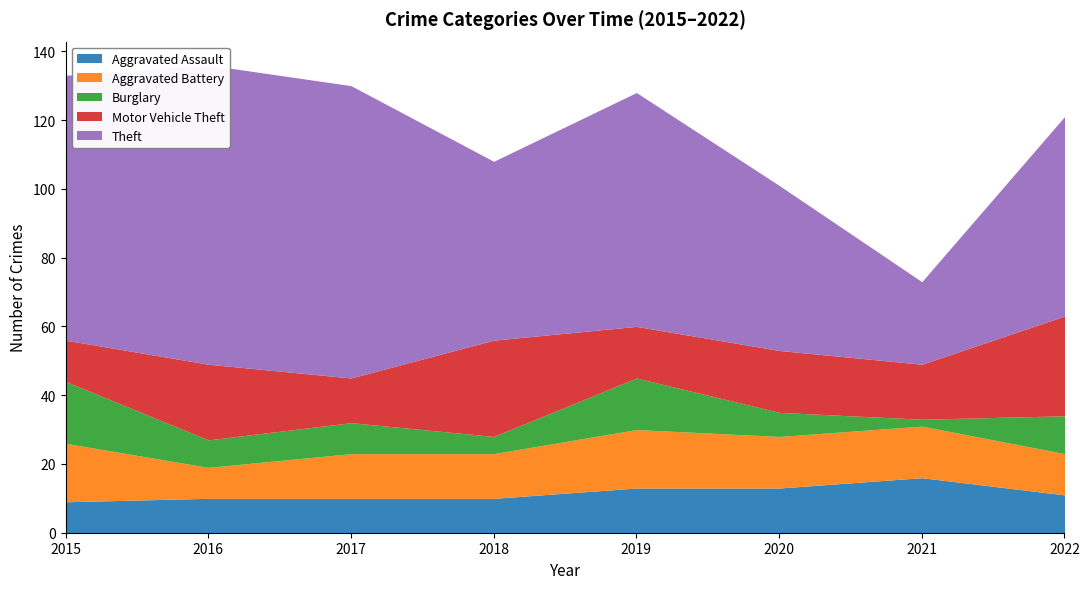

True or false: Burglary and Motor Vehicle Theft intersect in this chart.

True